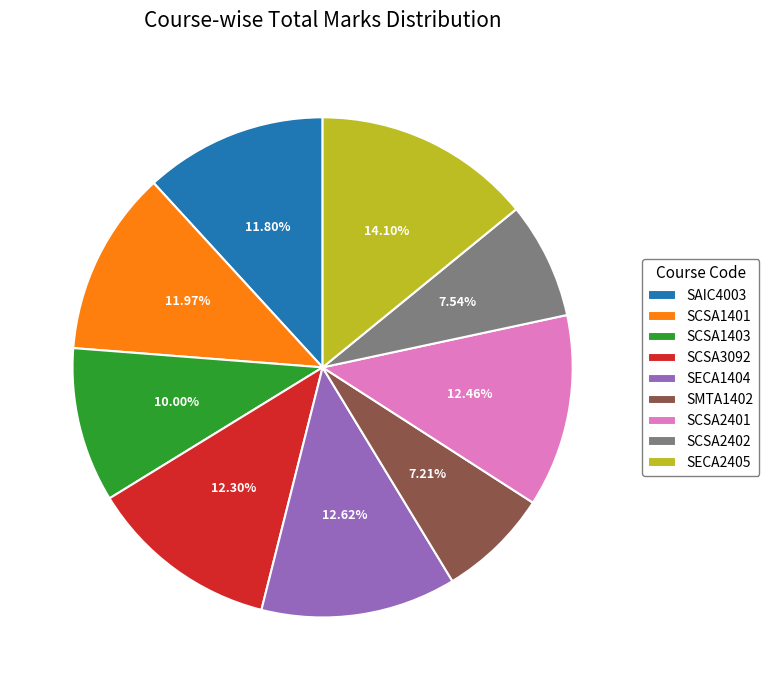

Which has a higher value, SCSA1403 or SCSA2401?

SCSA2401